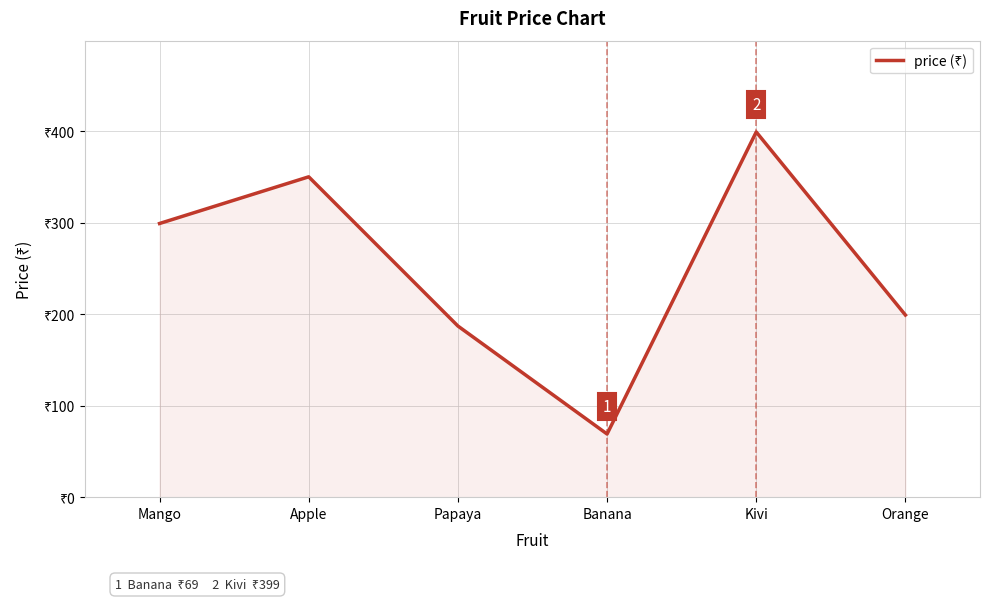

Reading left to right, transcribe all the data shown in this chart.

299	350	187	69	399	199